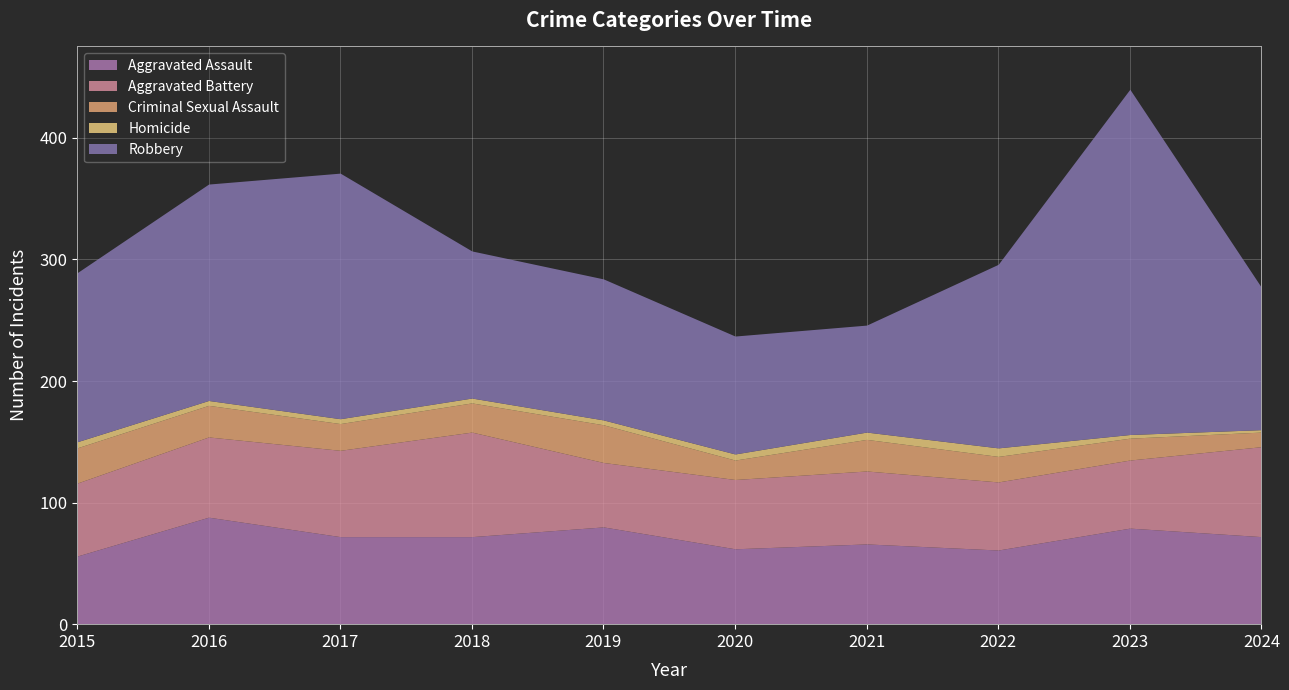

How many interior local peaks does the Homicide series have?

1